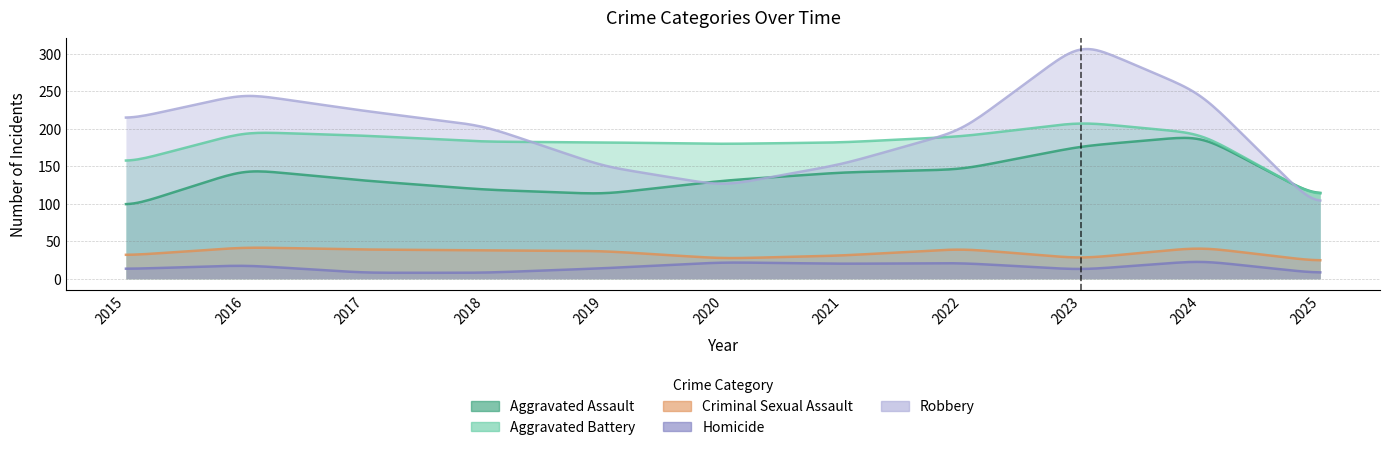

What is the highest value of the Aggravated Assault series?

191